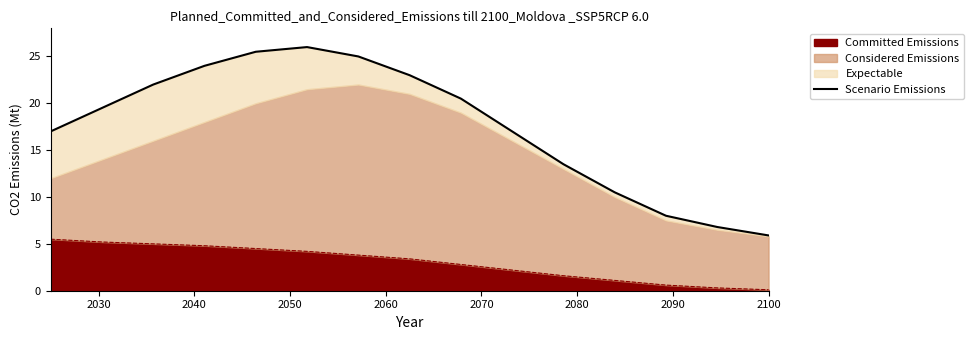

What is the maximum value for Committed Emissions?

5.5